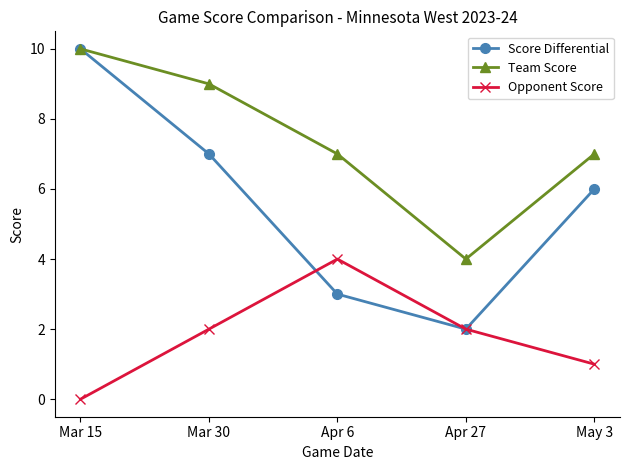

How many lines are shown in the chart?

3